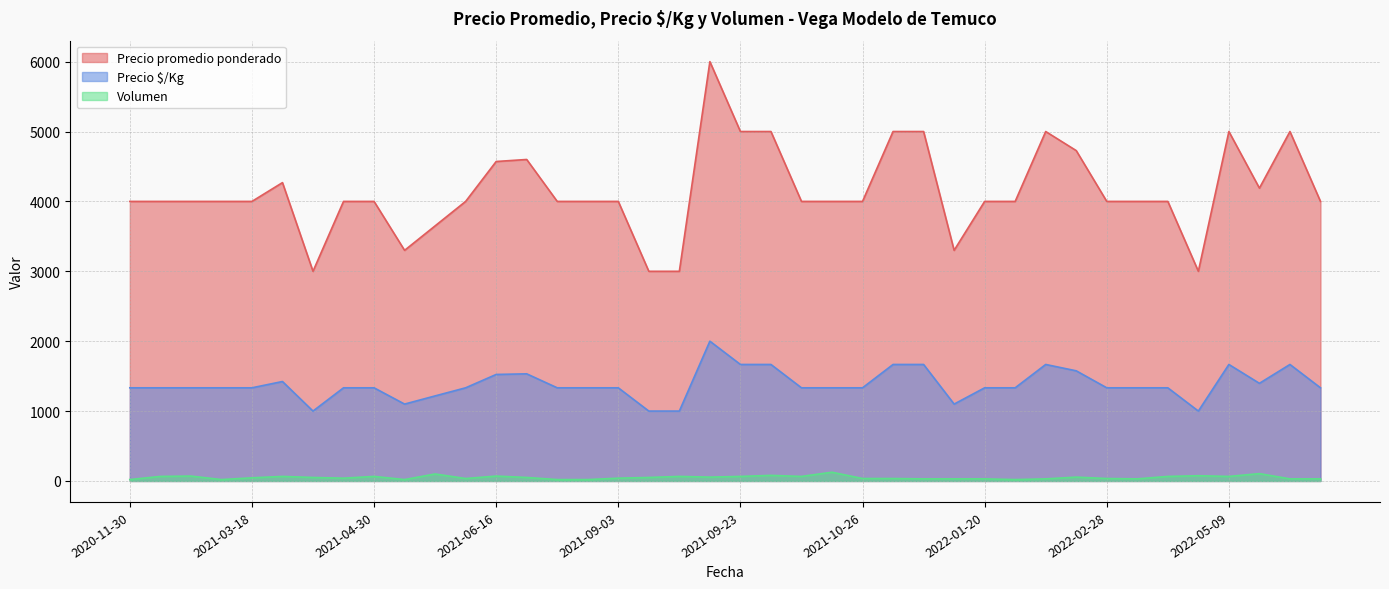

List the series in order of their peak value, lowest first.

Volumen, Precio $/Kg, Precio promedio ponderado